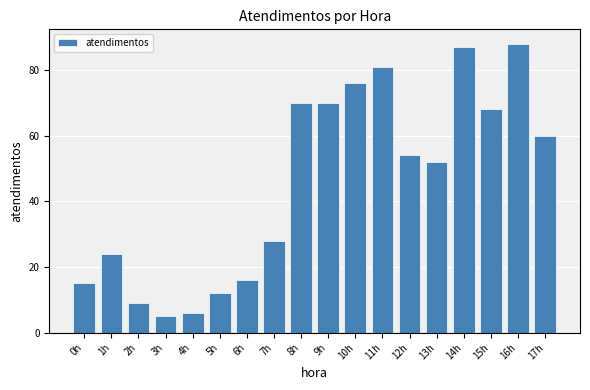

Which category has the highest value across all series?

16h